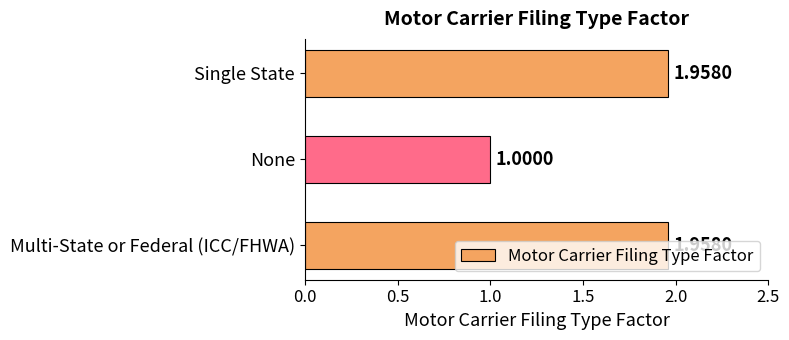

What is the change in value from Multi-State or Federal (ICC/FHWA) to None?

-1.0